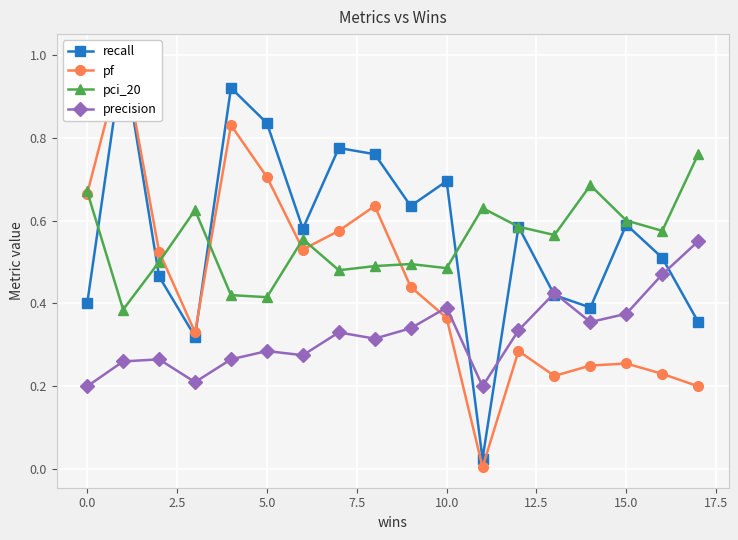

At which category does the chart reach its minimum across all series?

11